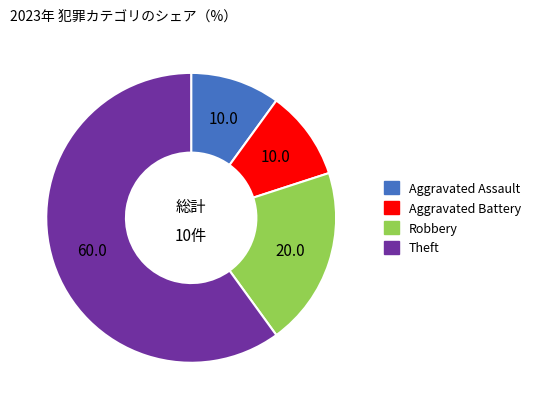

How many segments does this pie chart have?

4